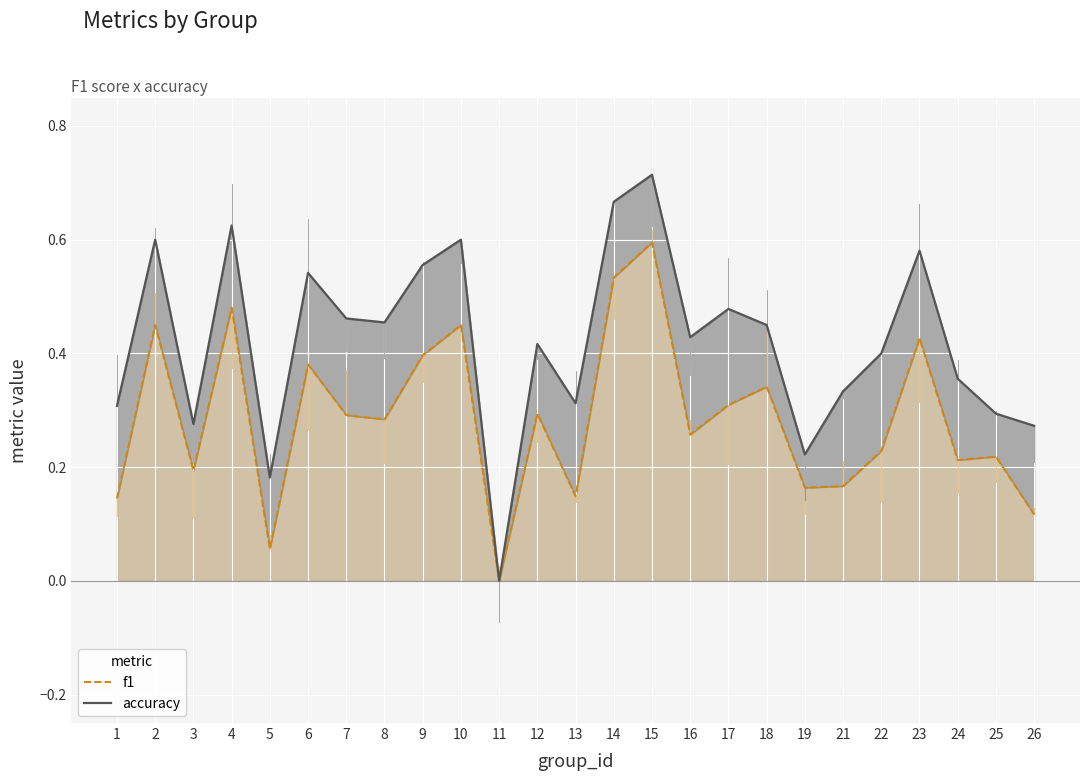

Between 17 and 26, which series saw the biggest shift?

accuracy